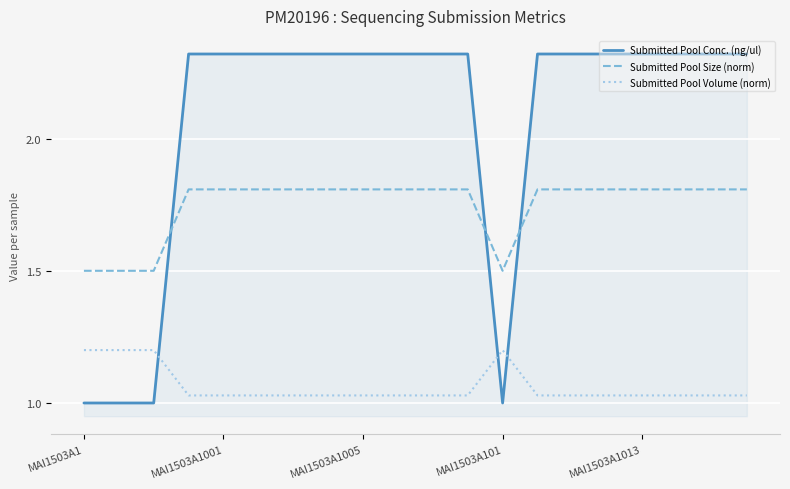

Which series has the widest spread of values?

Submitted Pool Conc. (ng/ul)